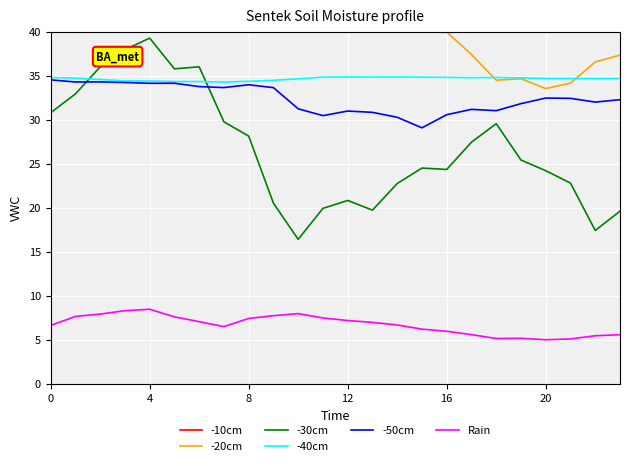

What are all the series names shown in the legend?

-10cm, -20cm, -30cm, -40cm, -50cm, Rain